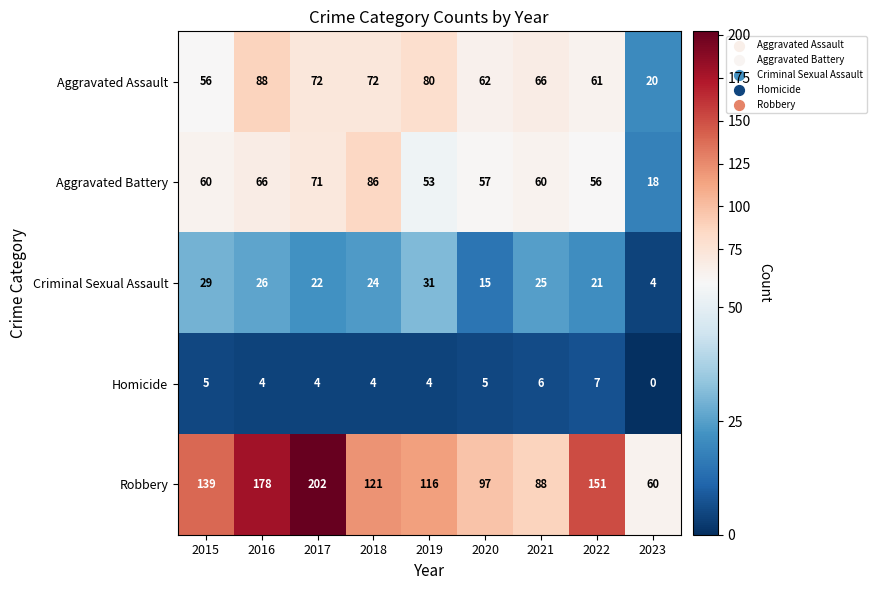

How many series are shown in this chart?

5